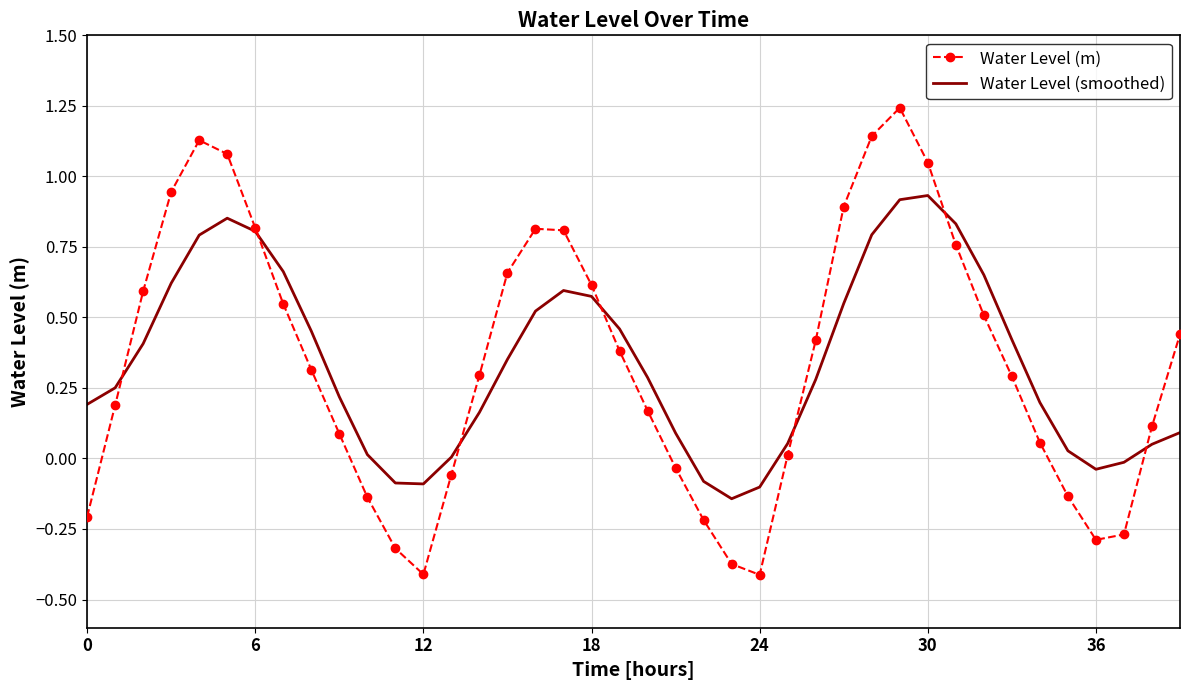

Which series has the largest range (max minus min)?

Water Level (m)